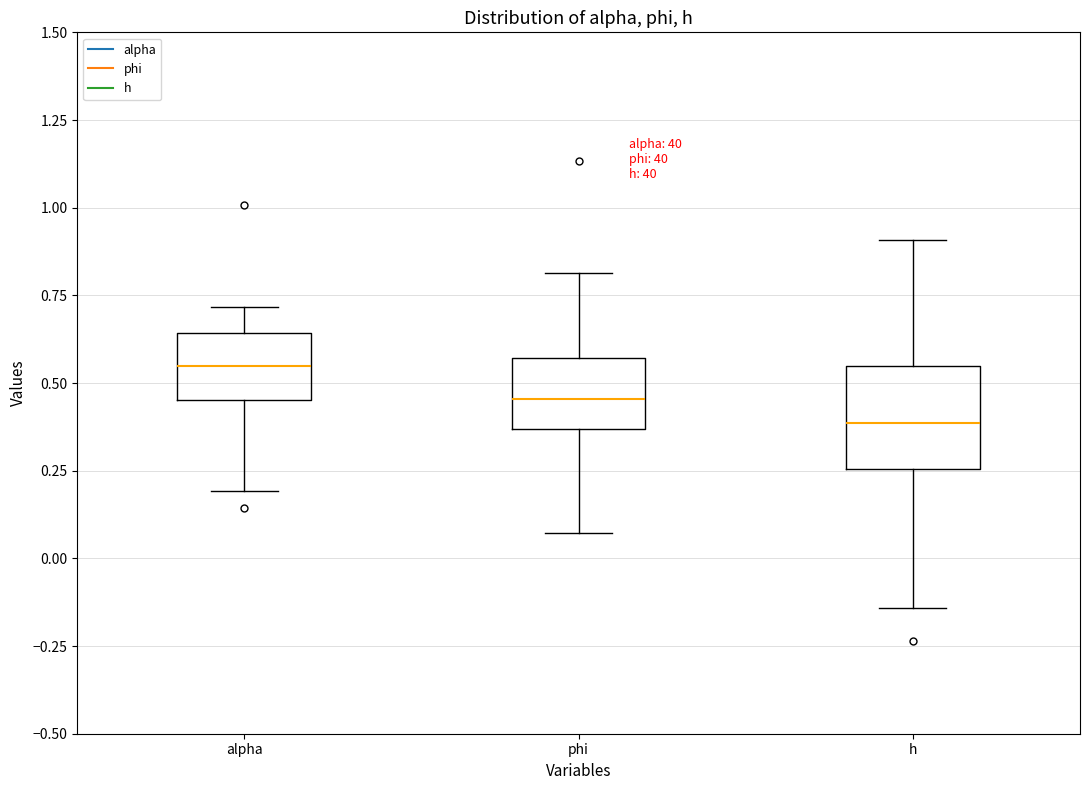

Where is the lower edge of the box for alpha on the y-axis? The values are not printed on the chart, so give them approximately, as read against the axis.

0.45